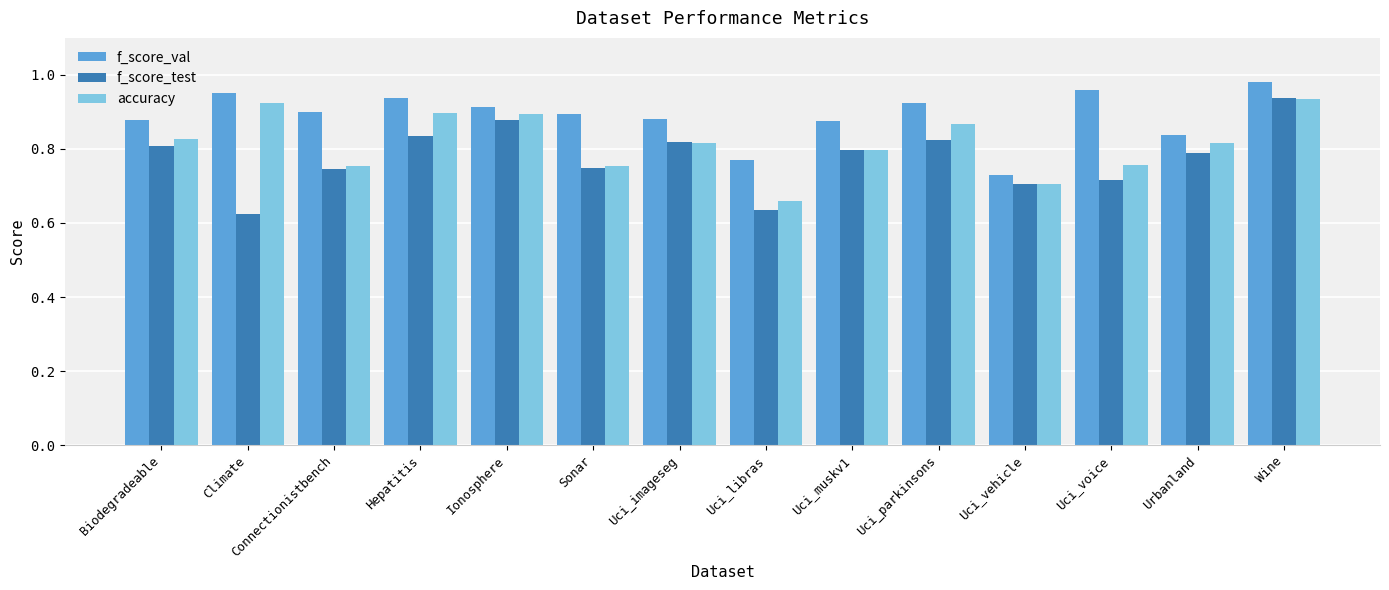

At which label is accuracy closest to 0?

Uci_libras